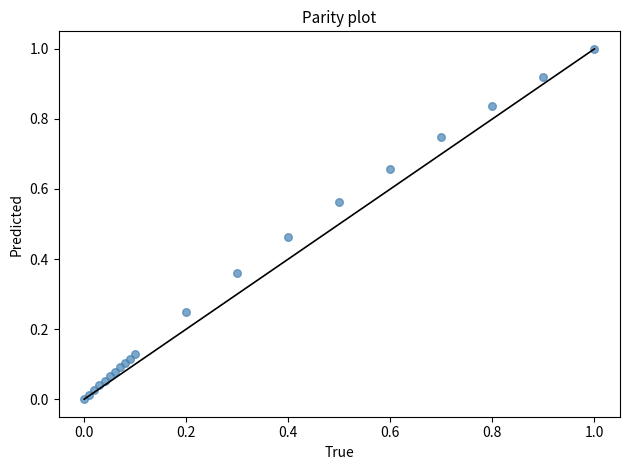

What is the range of X values (max minus min)?

1.0